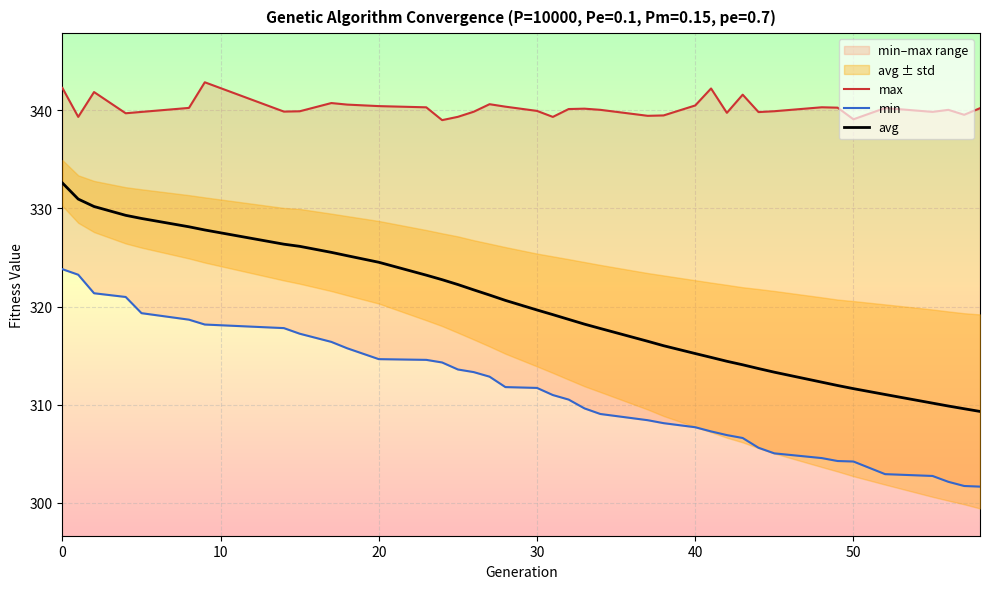

What is the highest value of the avg series?

332.6